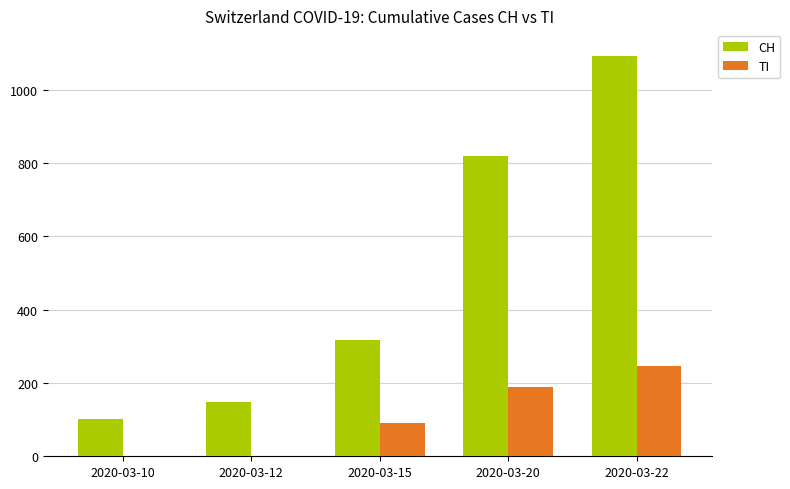

What is the average value of the CH series?

496